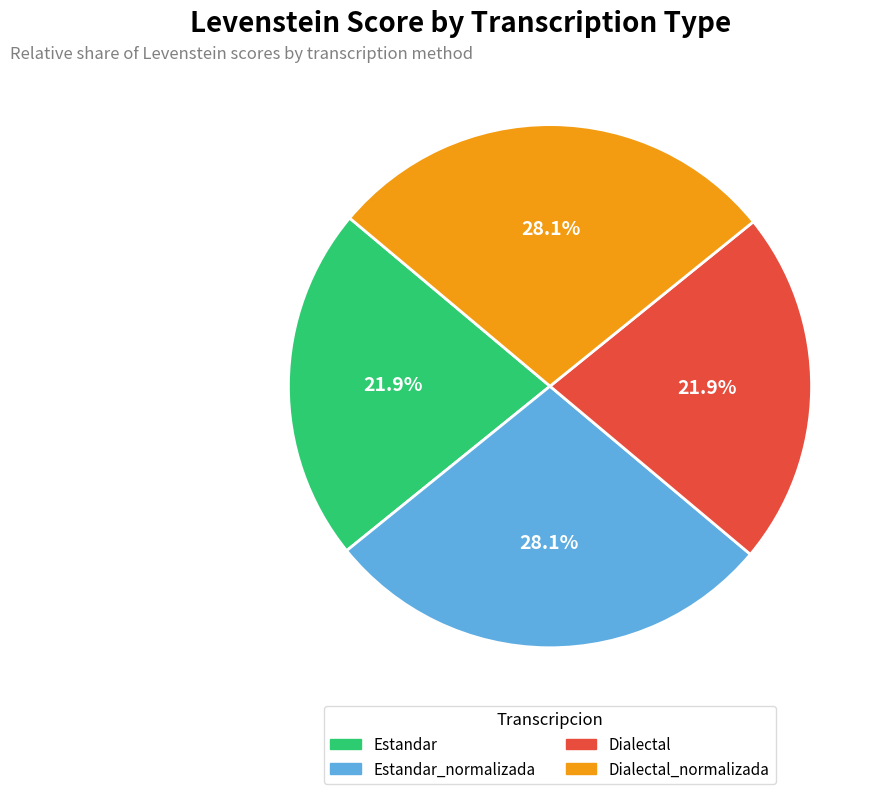

Is there any slice that represents more than half of the pie?

No